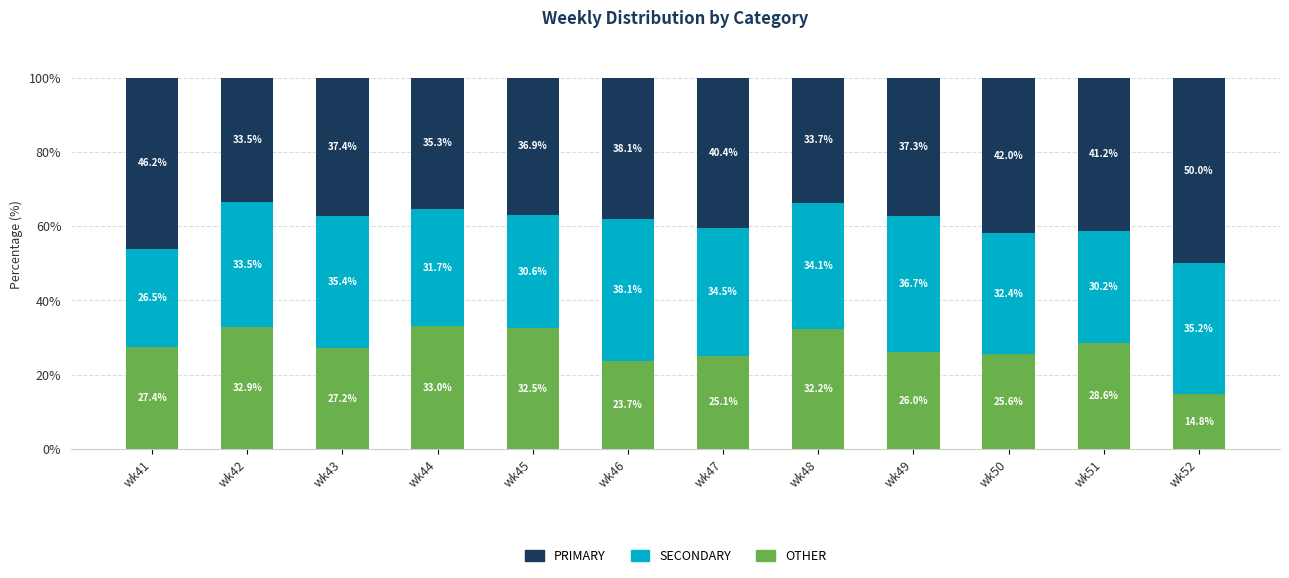

What is the average value of the OTHER series?

27.4